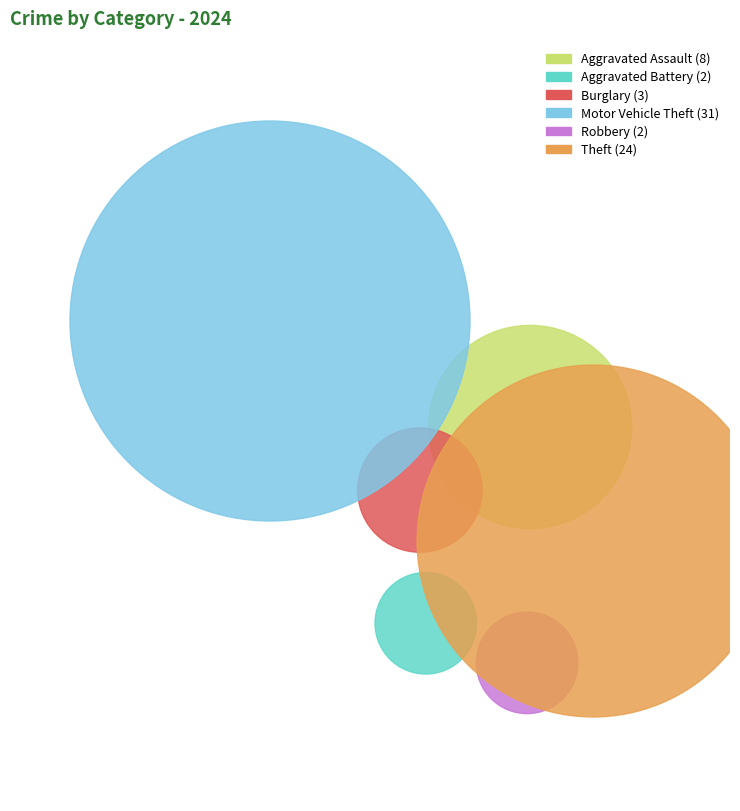

What percentage is NOT represented by Homicide?

100.0%